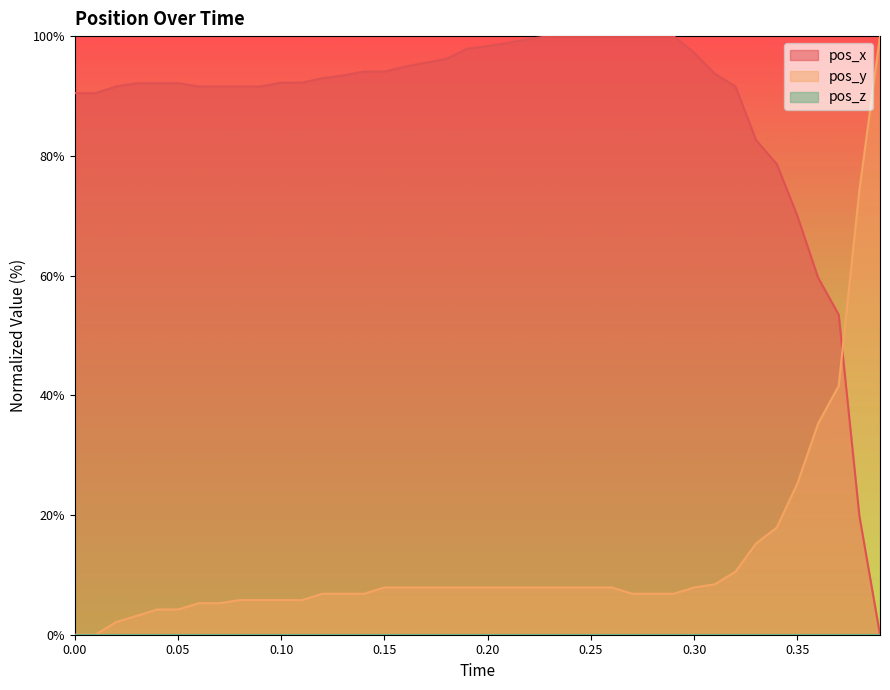

How many times do pos_x and pos_y cross each other?

1